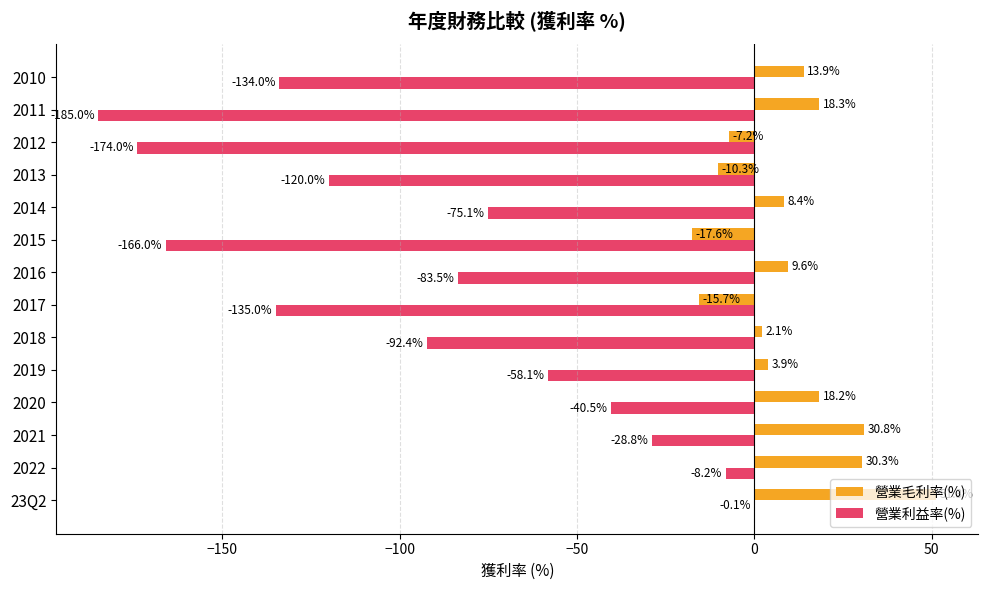

Between 2020 and 2011, which series saw the biggest shift?

營業利益率(%)